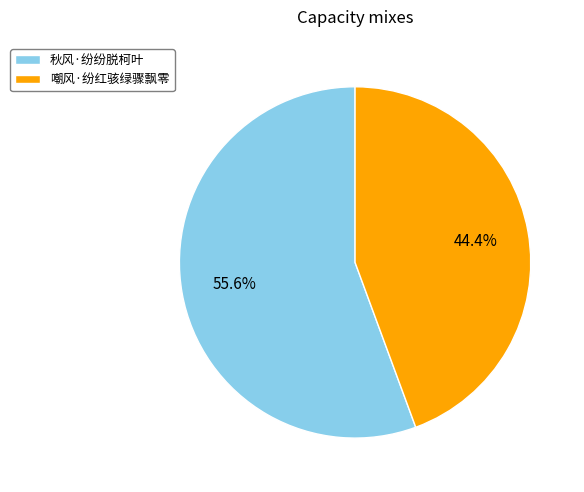

Is it true that 秋风·纷纷脱柯叶 is 56% of the pie?

True